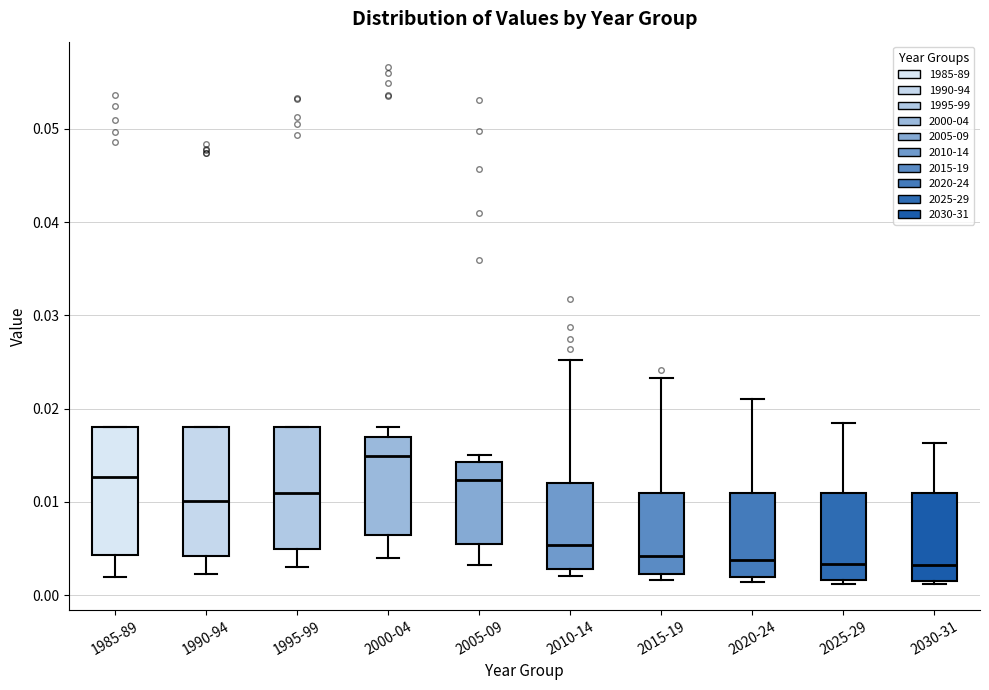

Where is the lower edge of the box for 2000-04 on the y-axis? The values are not printed on the chart, so give them approximately, as read against the axis.

0.006